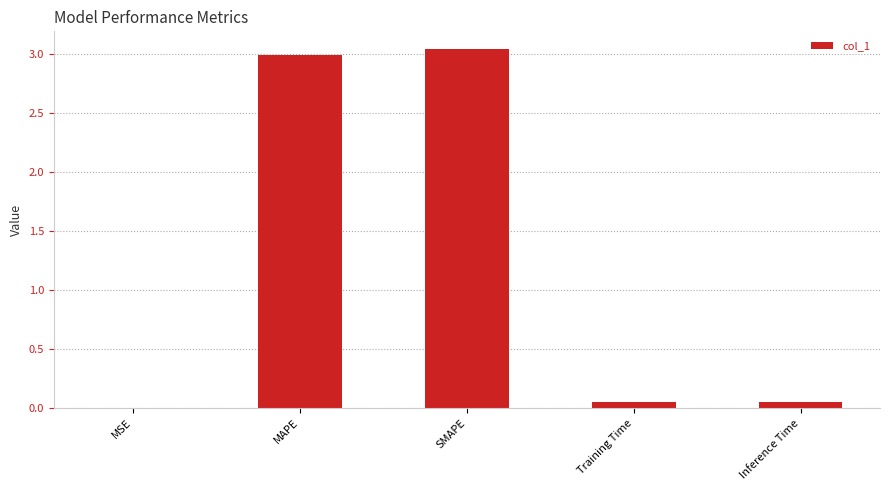

Is it true that the value at SMAPE is 3.0?

True